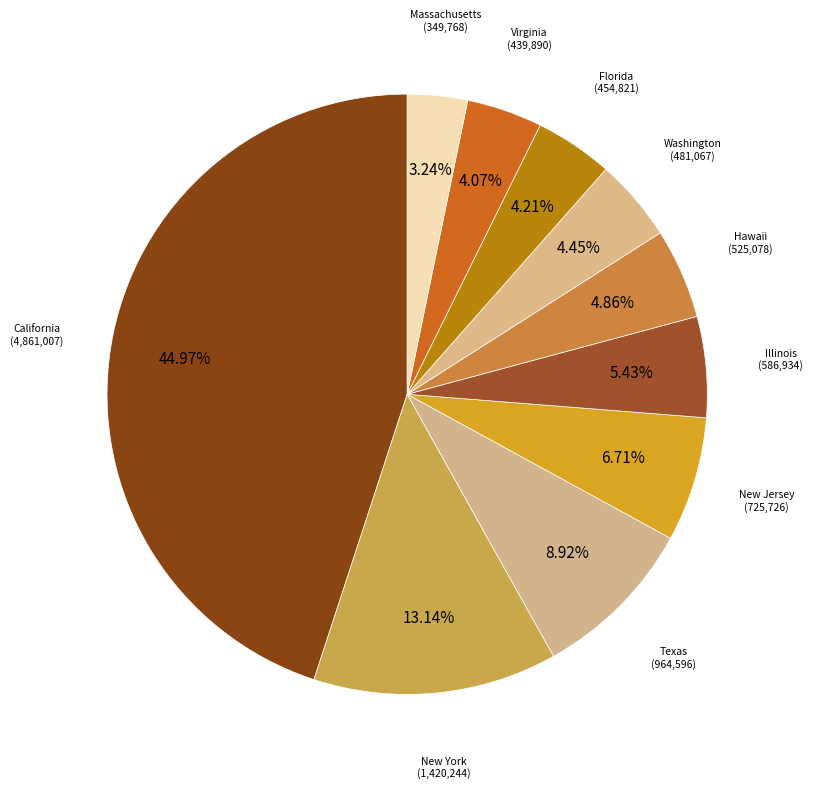

What percentage do California and Florida together represent?

49.2%